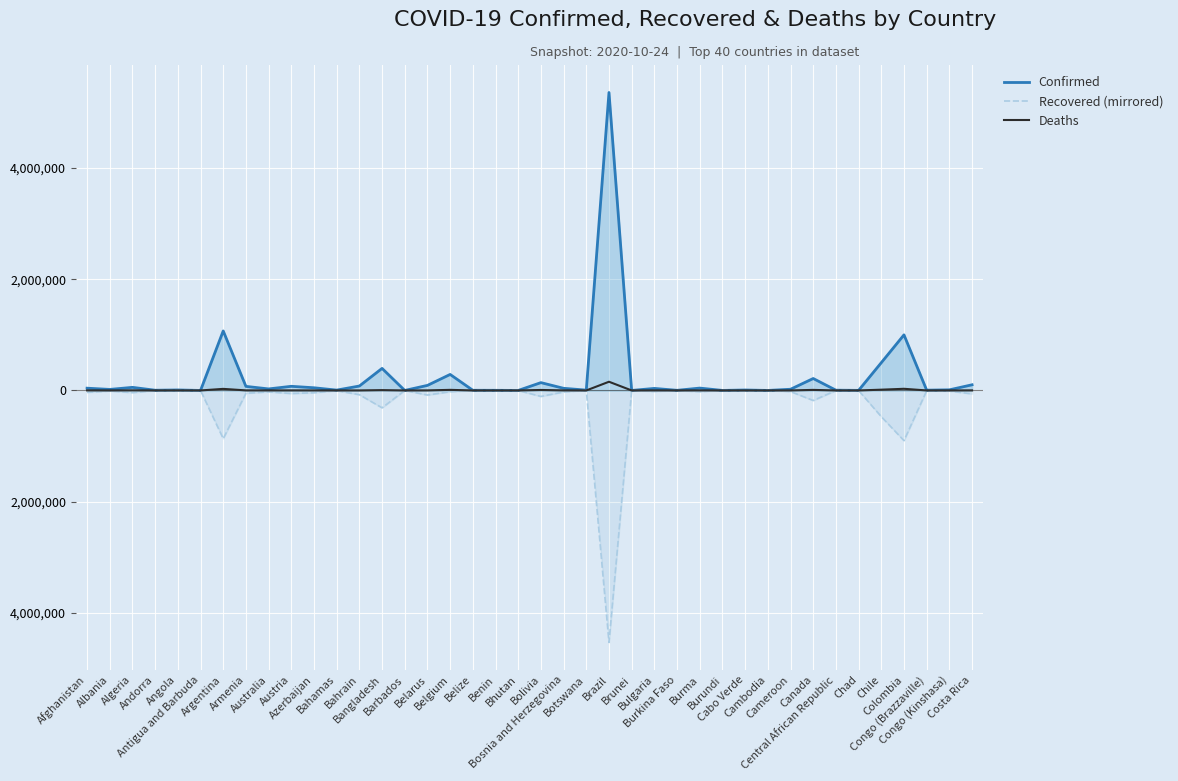

Does the chart display data point markers on the line(s)?

No